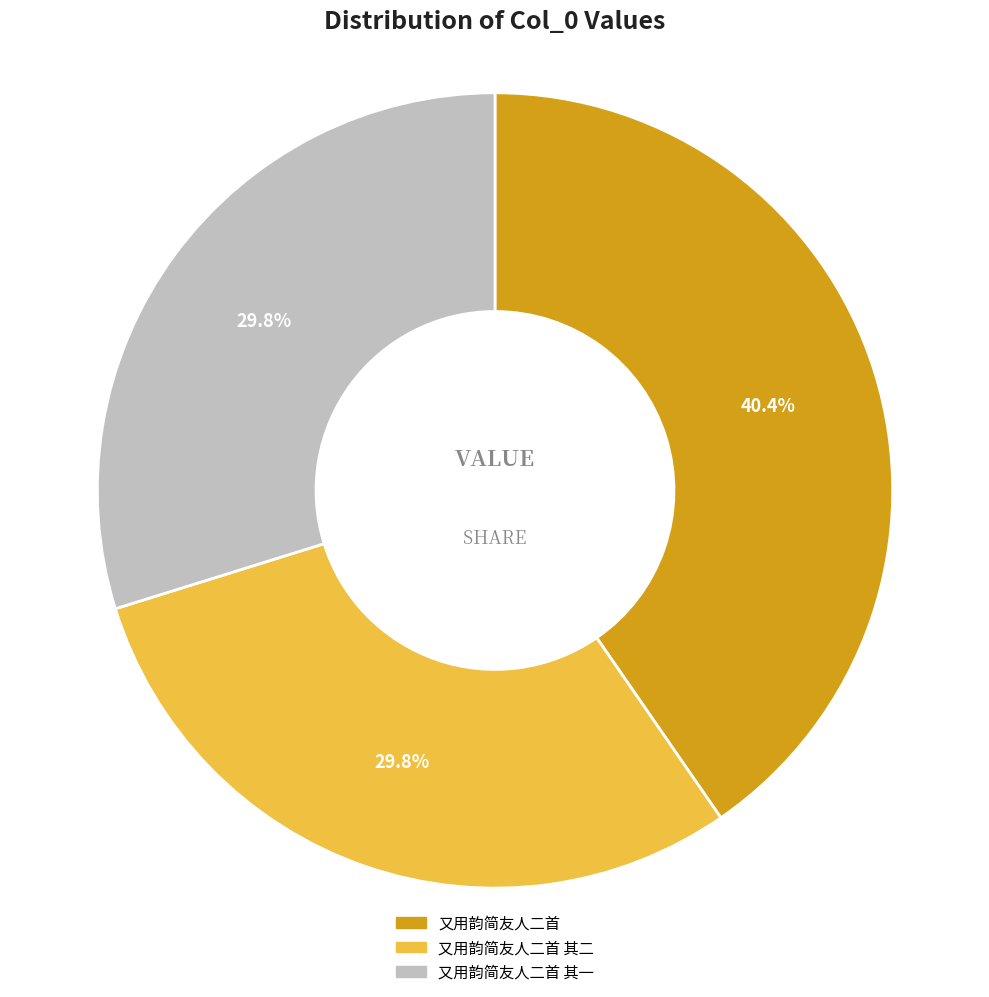

How many slices are in this pie chart?

3